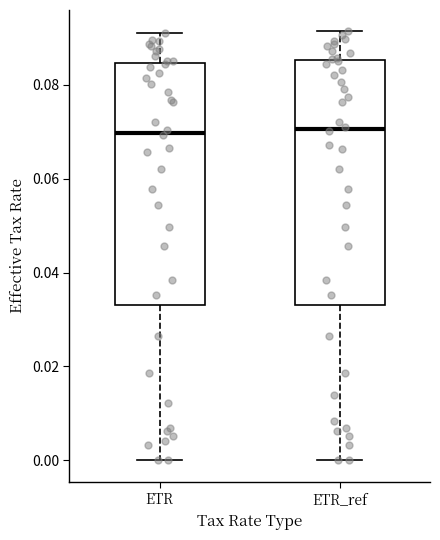

Reading left to right, read every box against the y-axis: the position of its median line, the range the box covers, and the ends of its whiskers. The values are not printed on the chart, so give them approximately, as read against the axis.

ETR: median 0.070, box 0.034 to 0.084, whiskers 0.000 to 0.092
ETR_ref: median 0.070, box 0.034 to 0.086, whiskers 0.000 to 0.092